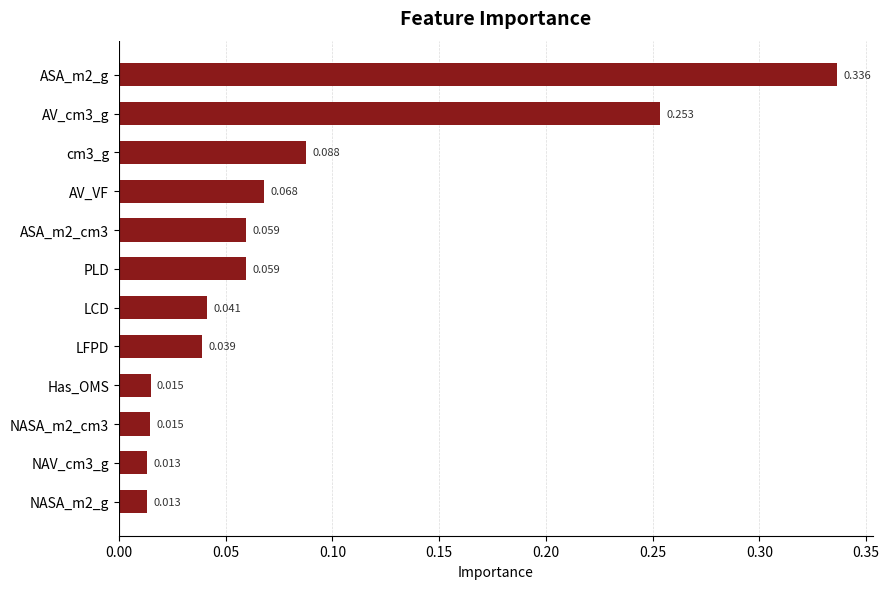

How many bars are there in total?

12